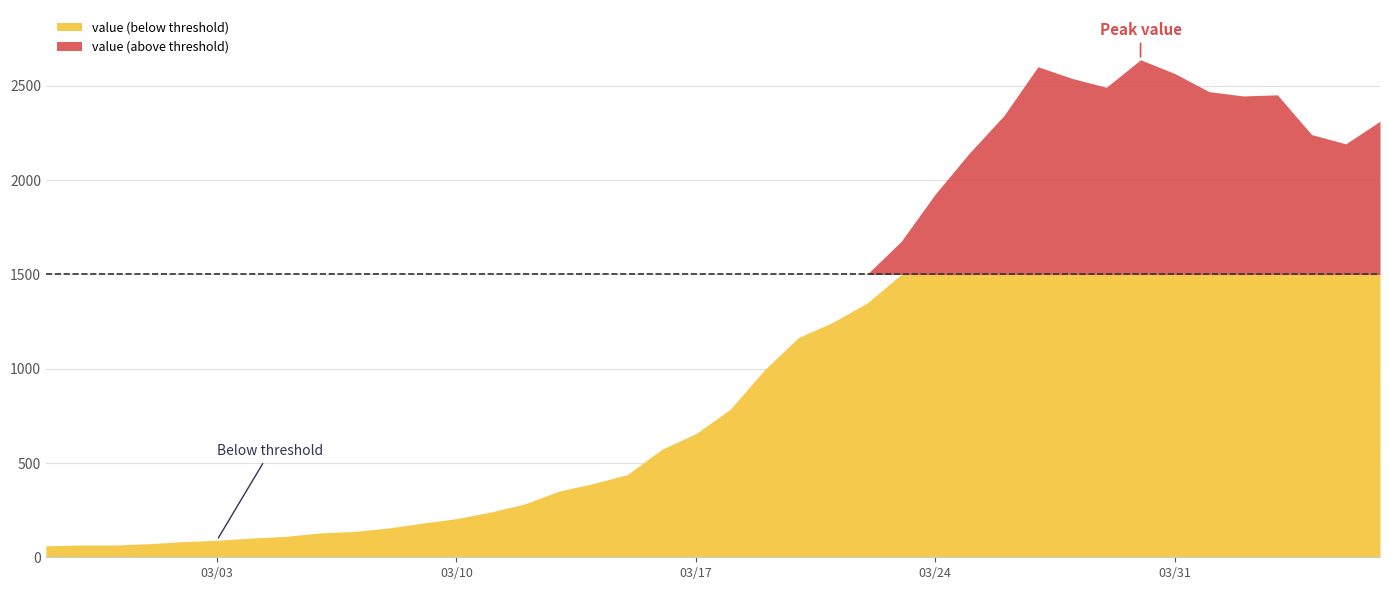

What is the smallest value displayed?

61